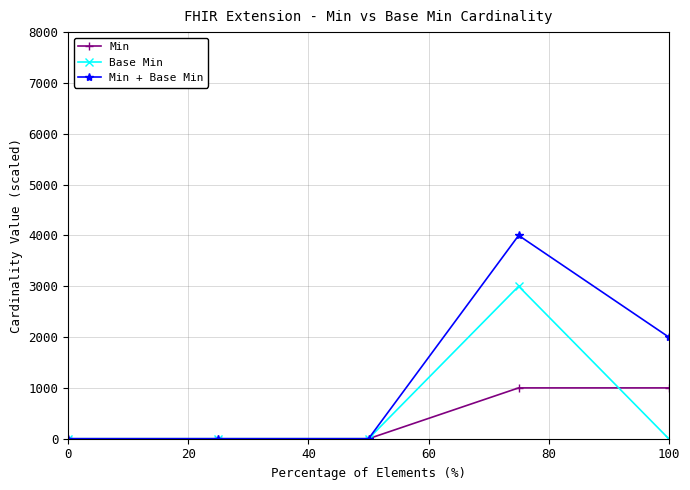

Which series has the largest total across all categories?

Min + Base Min